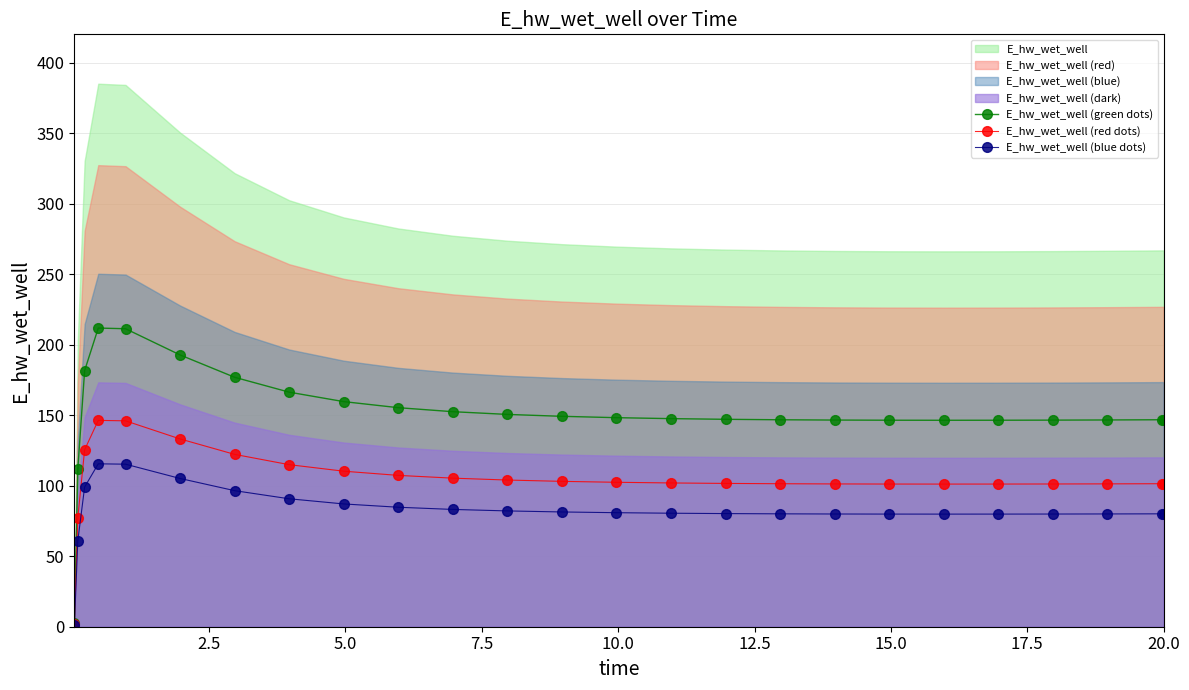

True or false: E_hw_wet_well (red dots) and E_hw_wet_well (green dots) cross at least once.

False